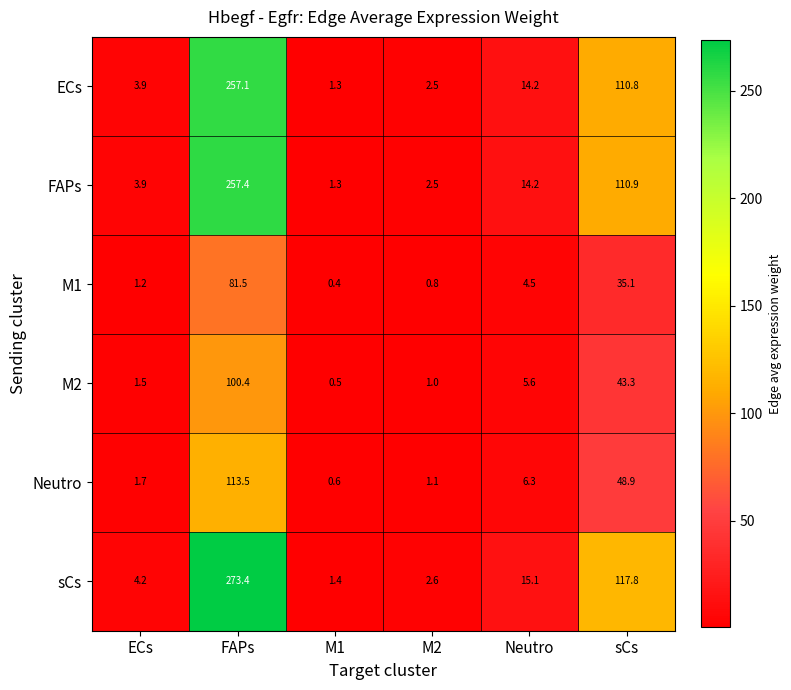

At which label does sCs first exceed 15?

FAPs